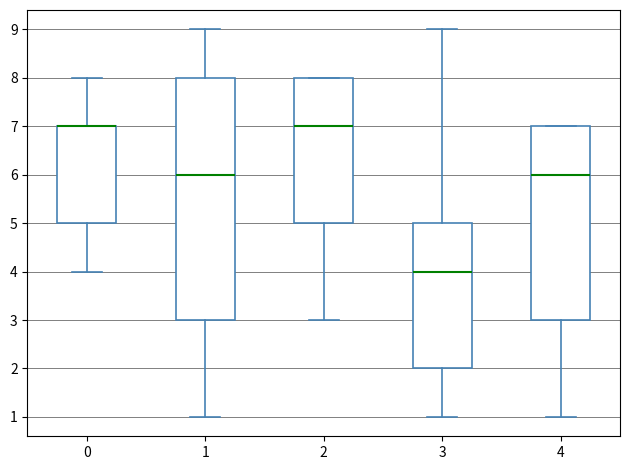

Reading left to right, read every box against the y-axis: the position of its median line, the range the box covers, and the ends of its whiskers. The values are not printed on the chart, so give them approximately, as read against the axis.

0: median 7 (drawn on the box's upper edge), box 5 to 7, whiskers 4 to 8
1: median 6, box 3 to 8, whiskers 1 to 9
2: median 7, box 5 to 8, whiskers 3 to 8
3: median 4, box 2 to 5, whiskers 1 to 9
4: median 6, box 3 to 7, whiskers 1 to 7